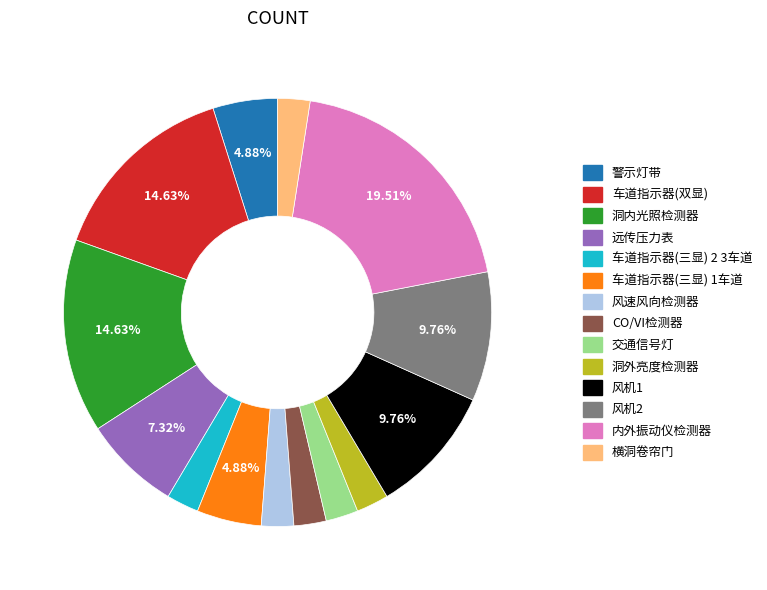

How many segments does this pie chart have?

14